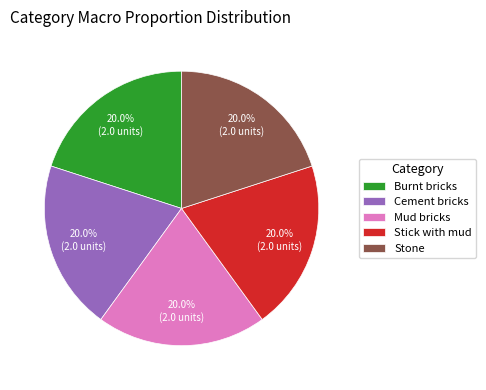

How much of the chart is everything except Cement bricks?

80.0%